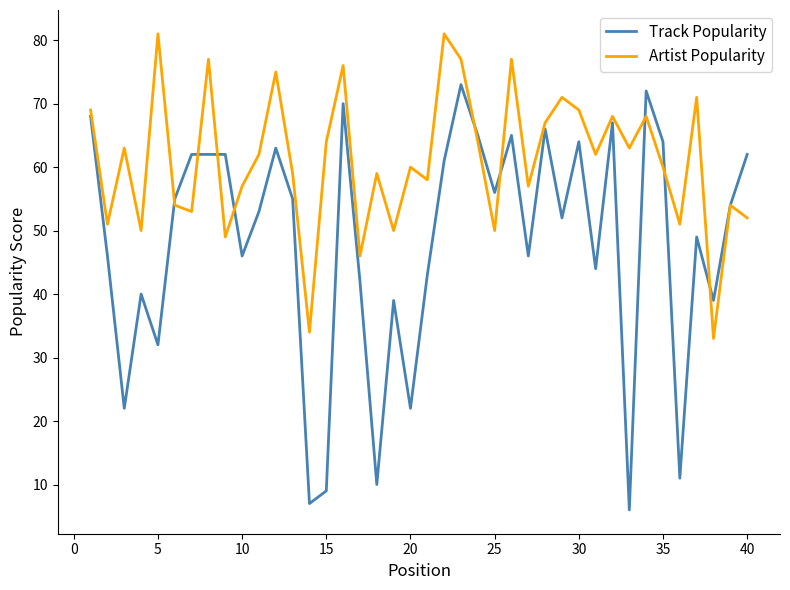

Reading left to right, what are all the values shown in this chart?

Track Popularity: 68	46	22	40	32	55	62	62	62	46	53	63	55	7	9	70	42	10	39	22	43	61	73	65	56	65	46	66	52	64	44	67	6	72	64	11	49	39	54	62
Artist Popularity: 69	51	63	50	81	54	53	77	49	57	62	75	59	34	64	76	46	59	50	60	58	81	77	64	50	77	57	67	71	69	62	68	63	68	60	51	71	33	54	52